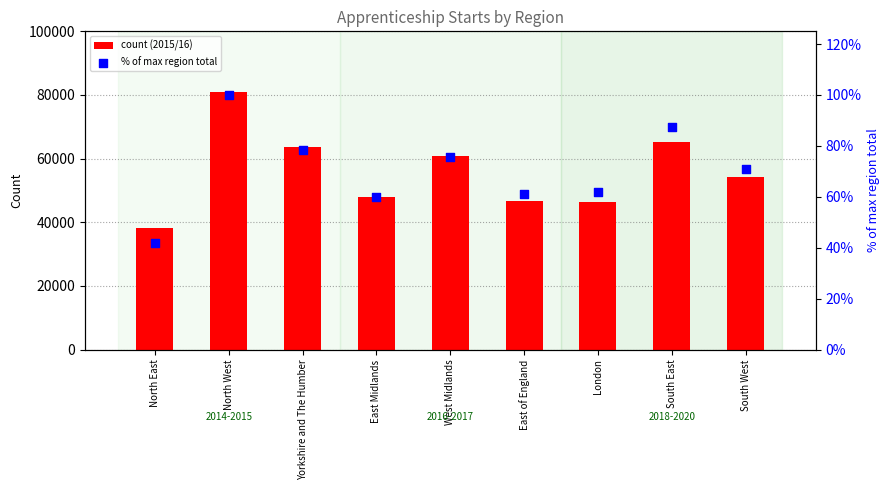

Which series contains the lowest Y value?

% of max region total